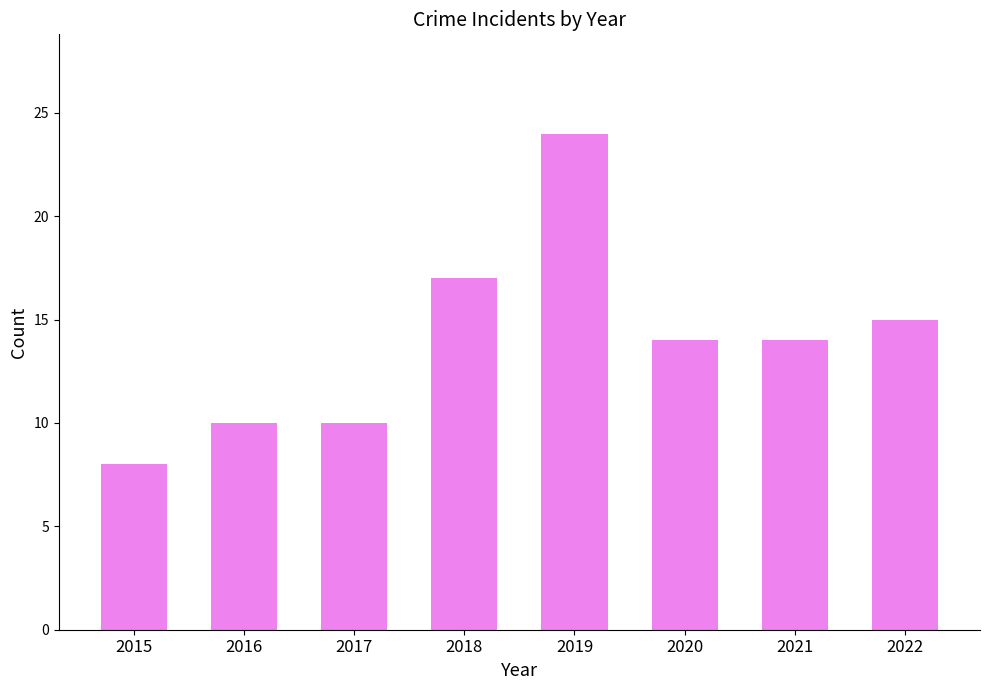

What is the difference between the values at 2020 and 2015?

6